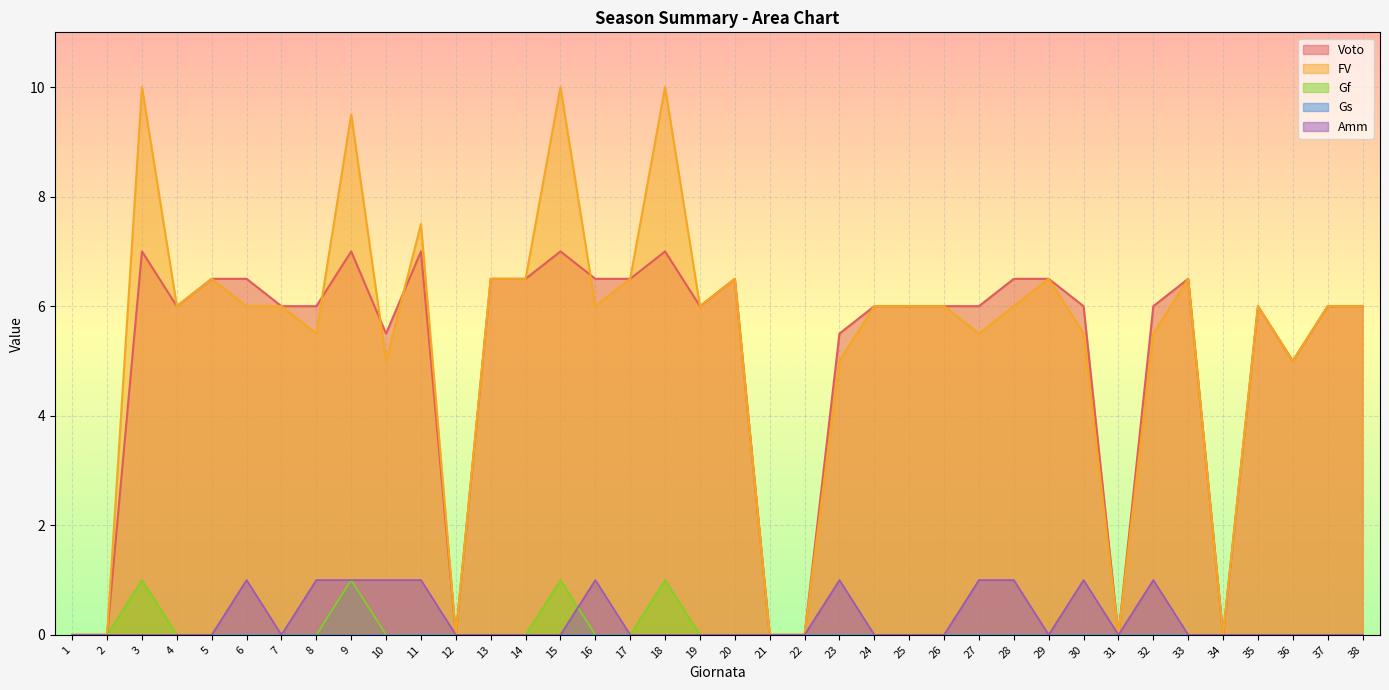

What is the average value of the FV series?

5.3